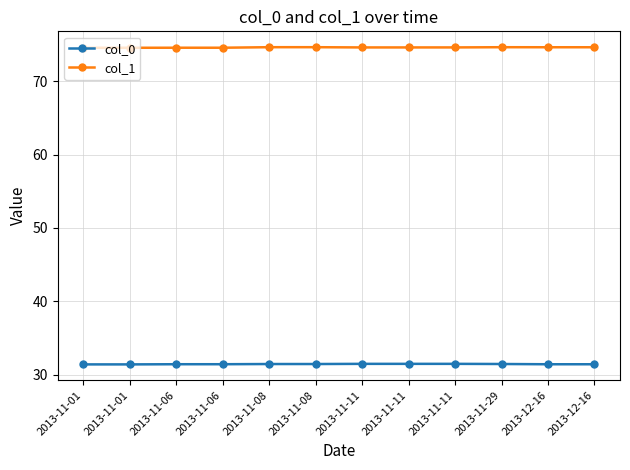

Count the number of categories in the chart.

12